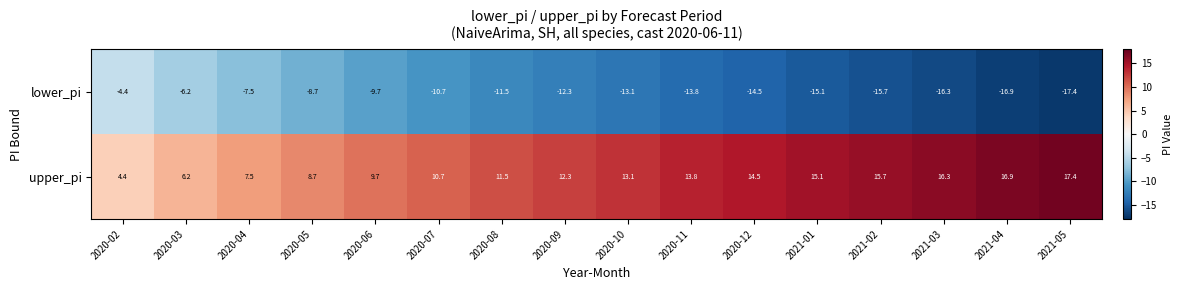

Is it true that lower_pi equals -9.7 at 2020-06?

True